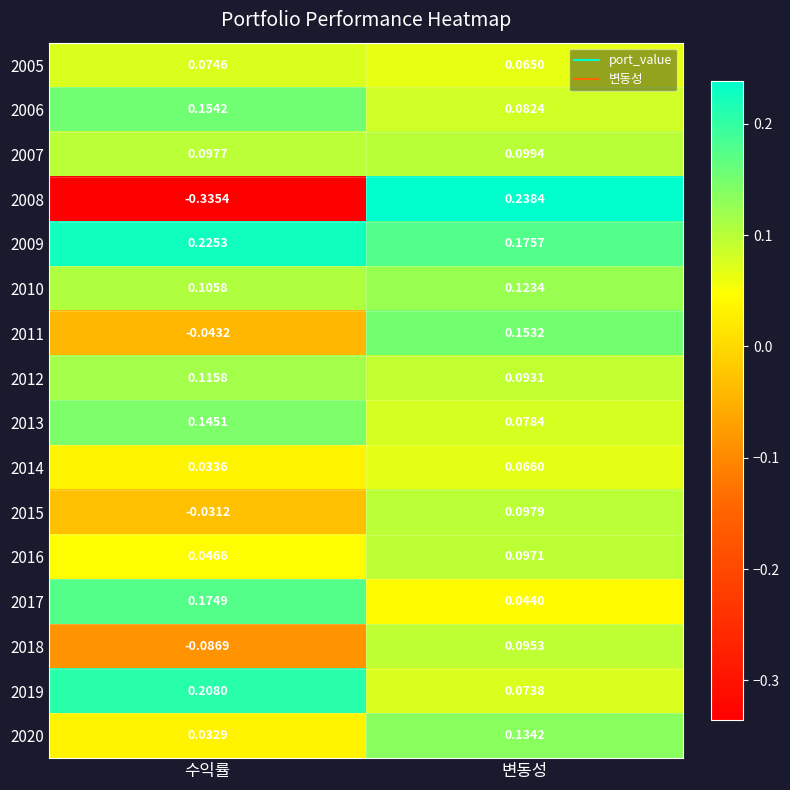

At which category is the sum across all series the highest?

변동성